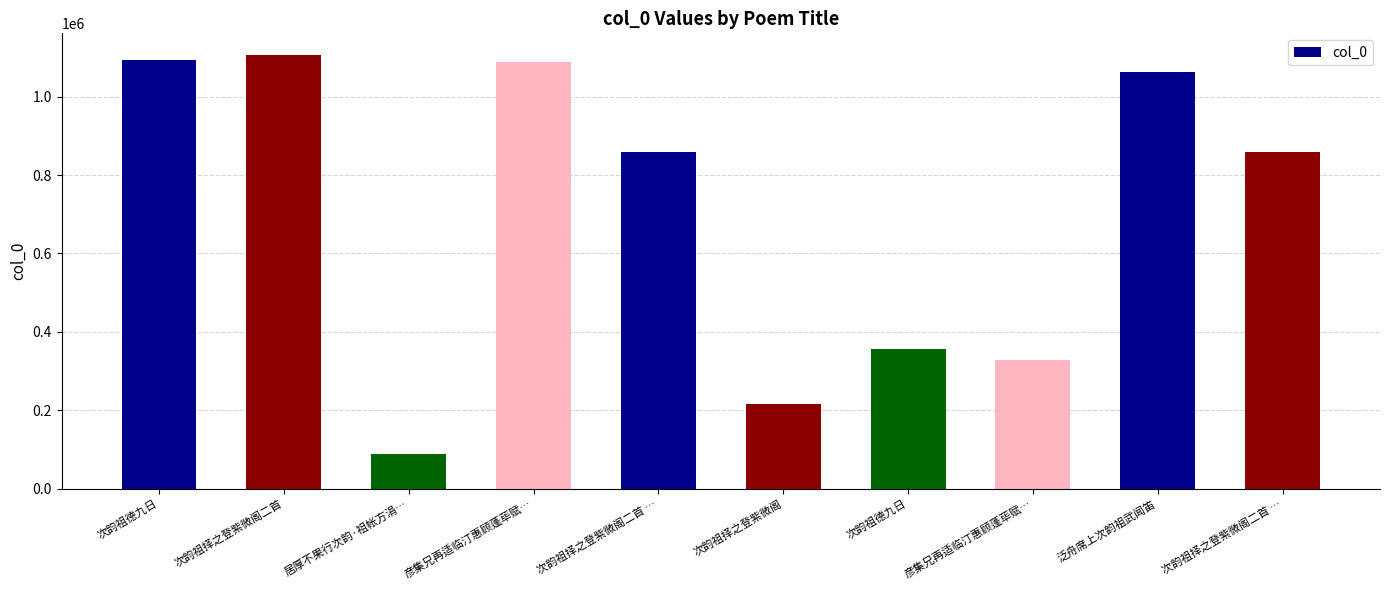

How many values are below 858758?

5